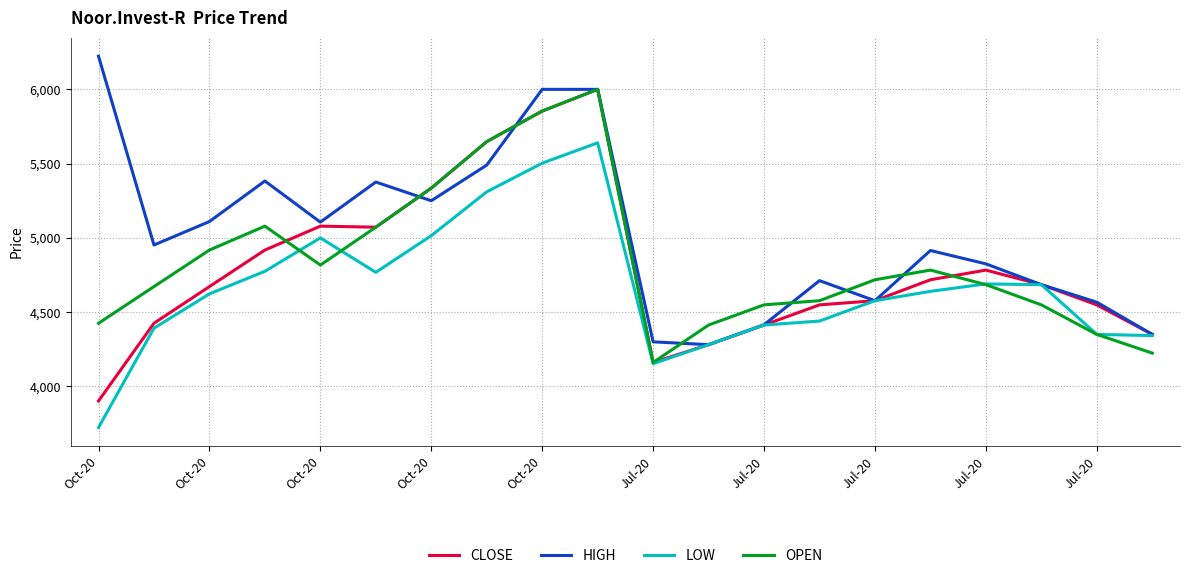

What is the minimum value for CLOSE?

3902